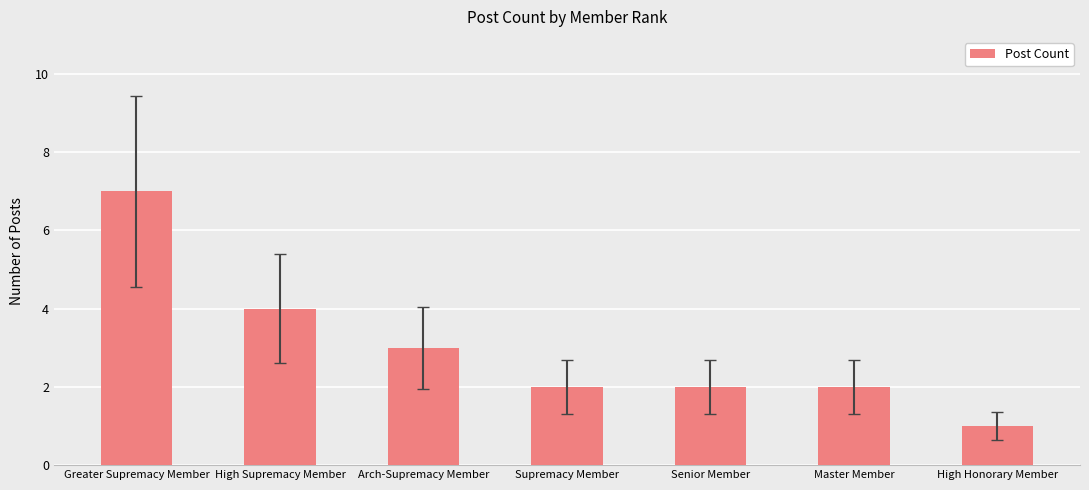

The value at Senior Member is 1. True or false?

False